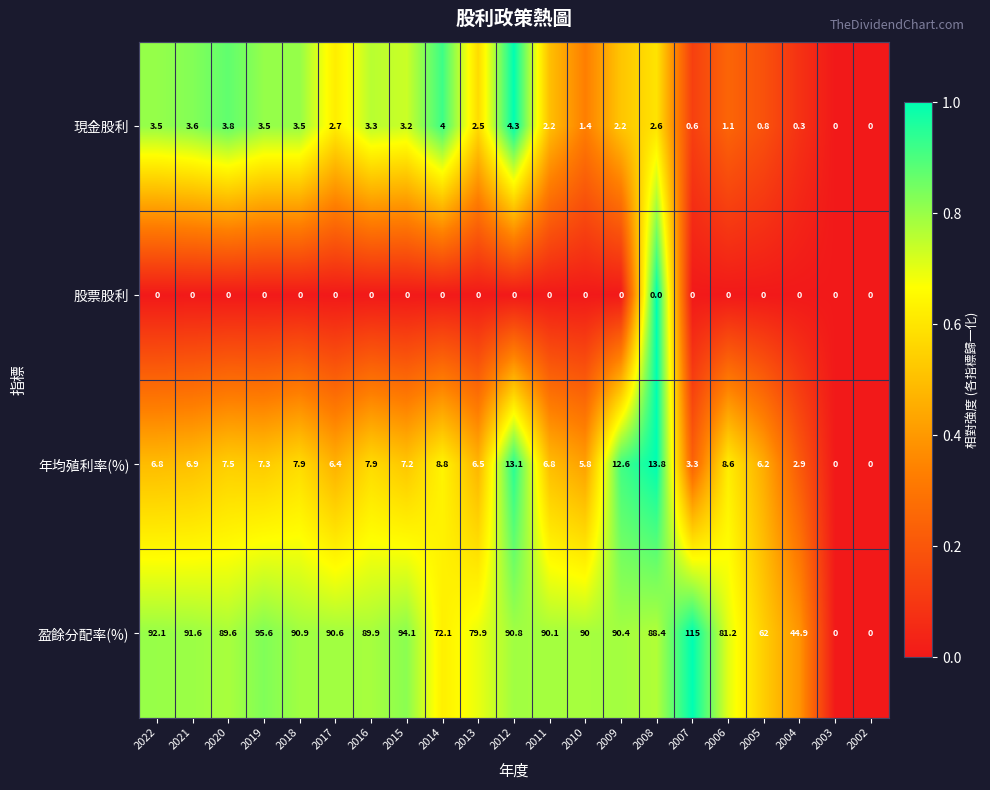

The 年均殖利率(%) series shows 2.1 at 2022. True or false?

False